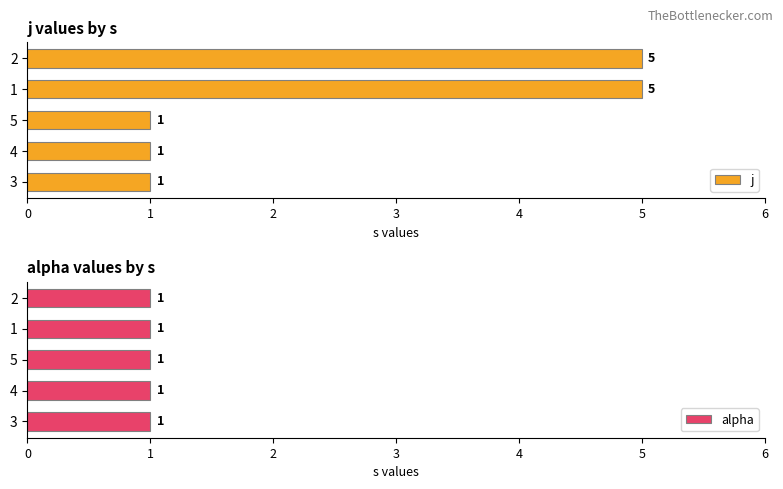

What is the approximate value of j at 2?

5